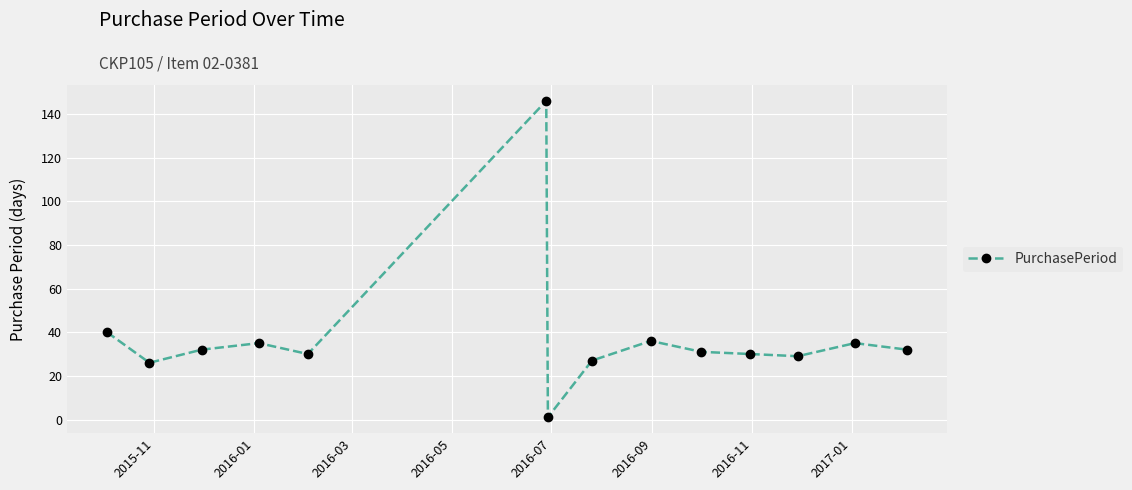

True or false: the data has more than 0 interior local peaks.

True